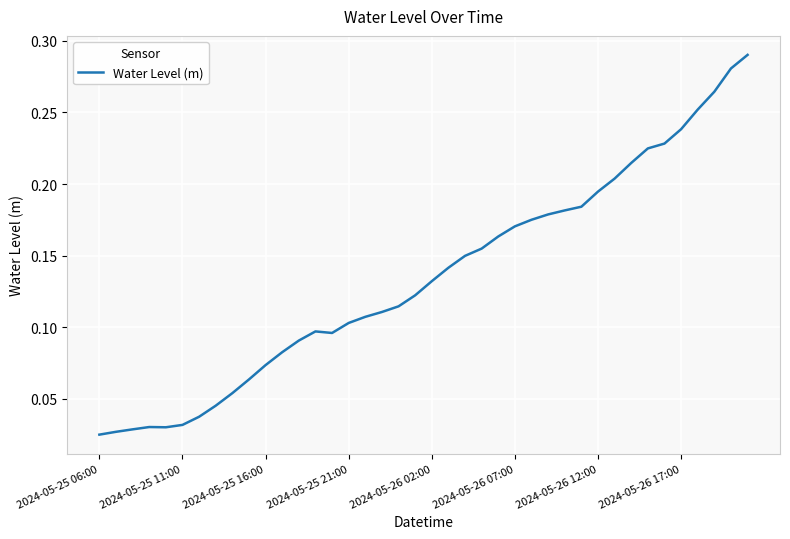

How many interior local valleys (lower than both neighbors) does the data have?

2